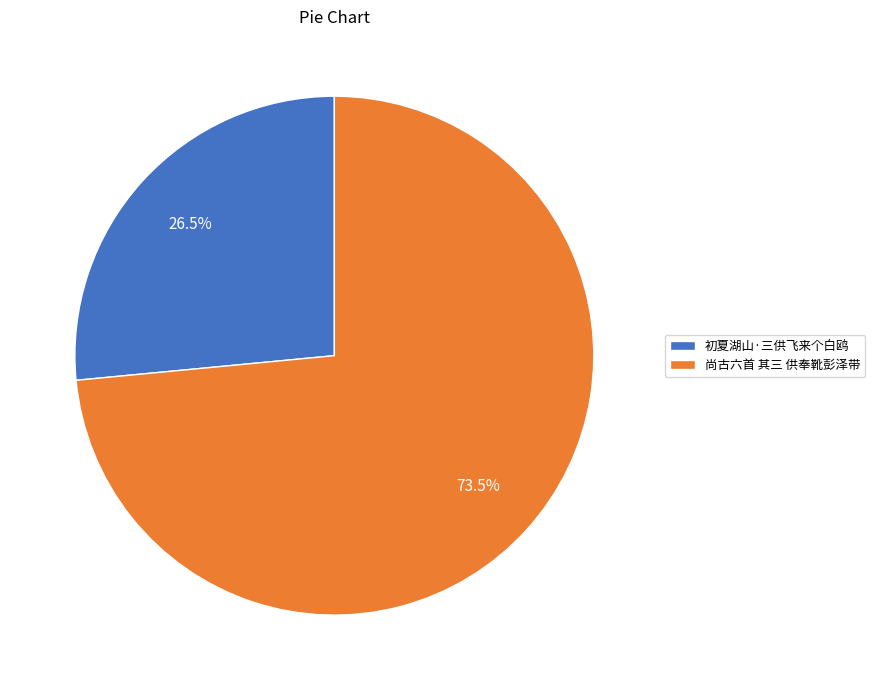

Count the number of slices in the pie.

2